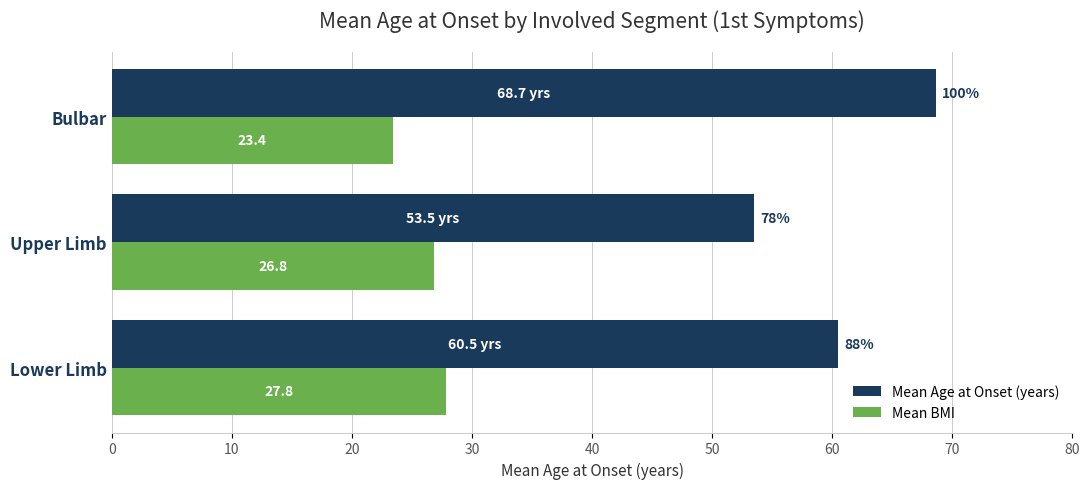

How many data points does each series have?

3